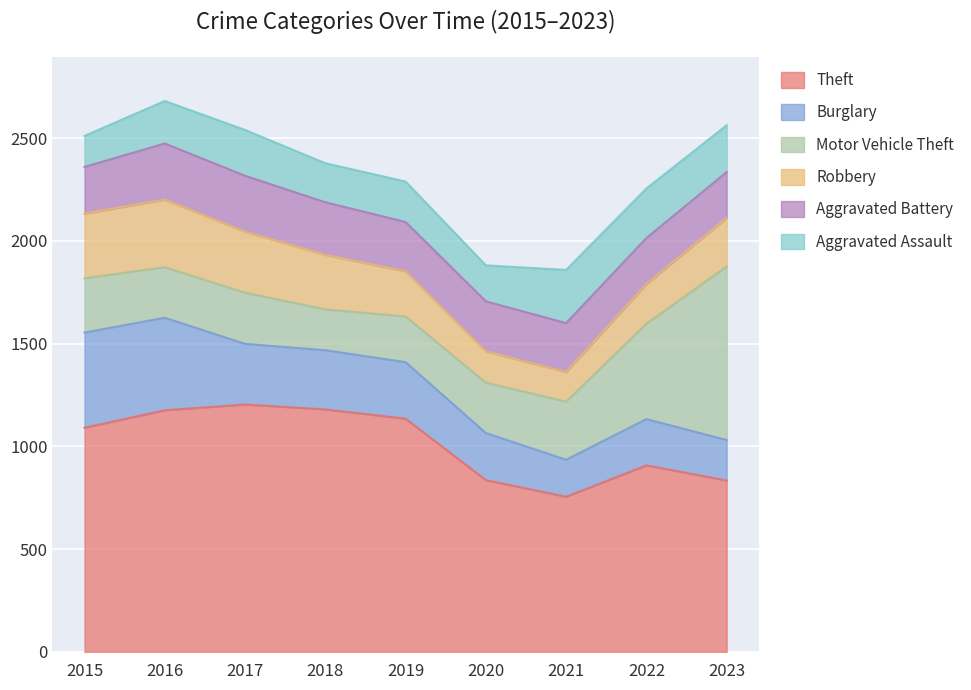

Between 2018 and 2023, which is larger?

2018